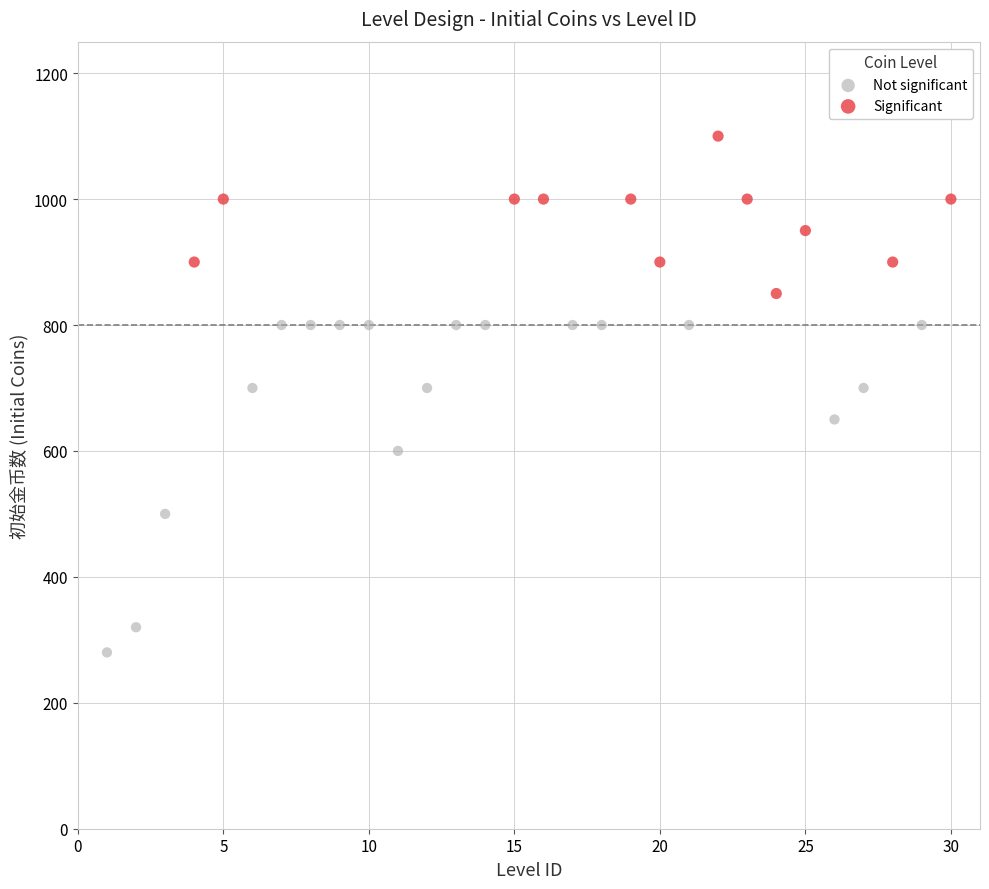

Which series has the widest spread of Y values?

Not significant